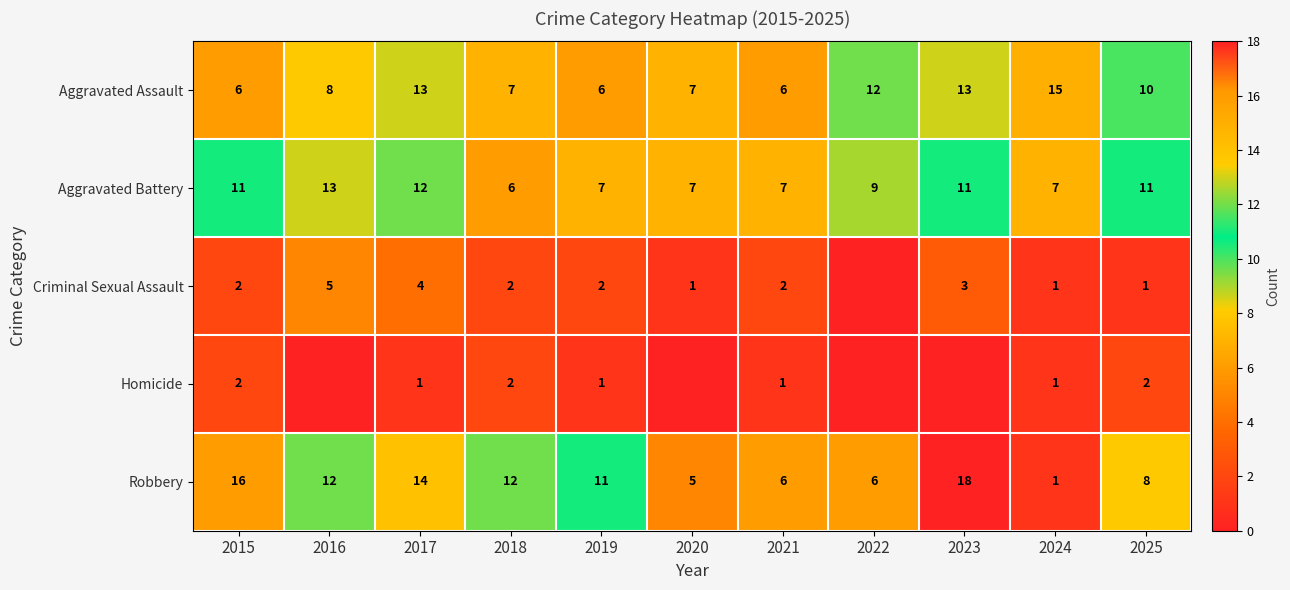

Is the value of Aggravated Battery at 2020 greater than the value of Homicide at 2018?

Yes